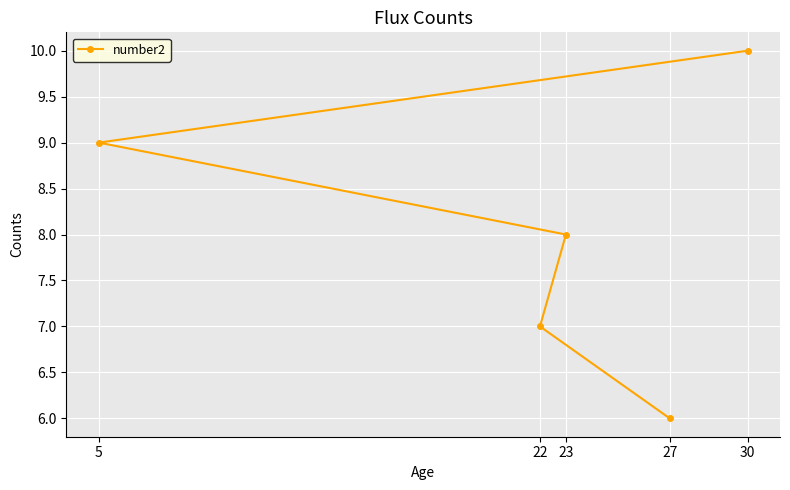

What is the difference between the second highest and second lowest values?

2